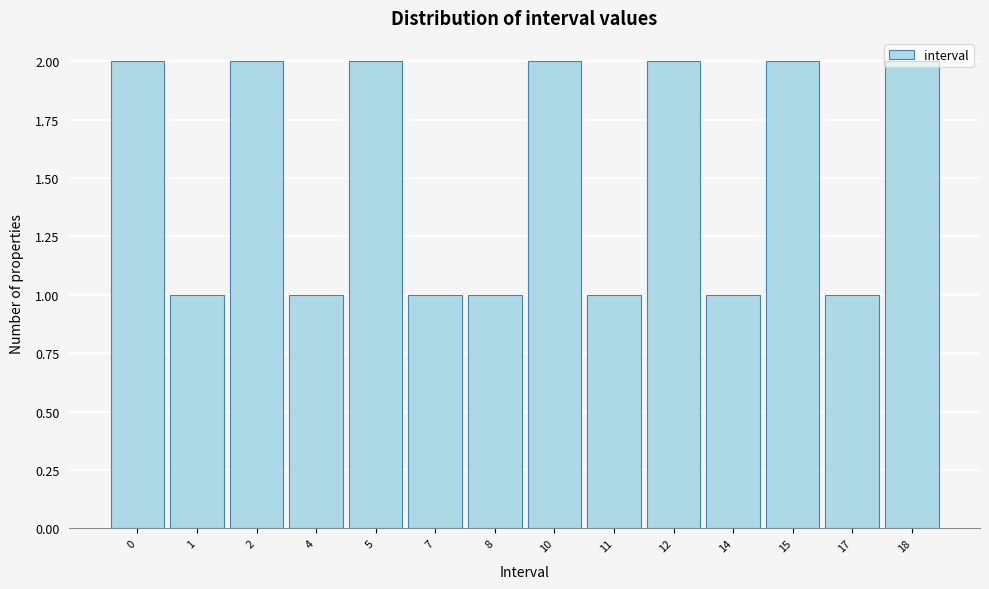

What is the sum of all values?

21